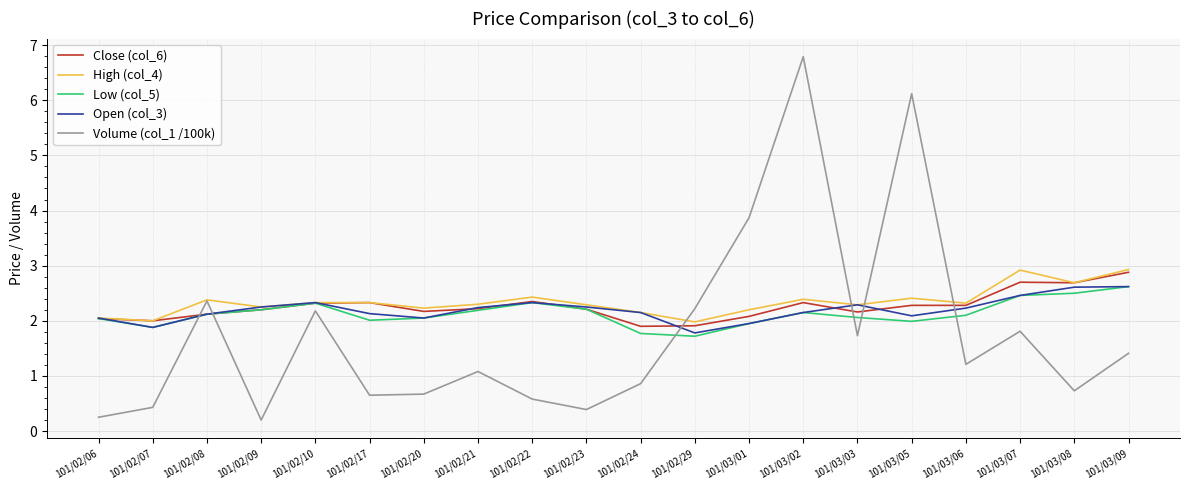

What is the highest value of the Low (col_5) series?

2.6